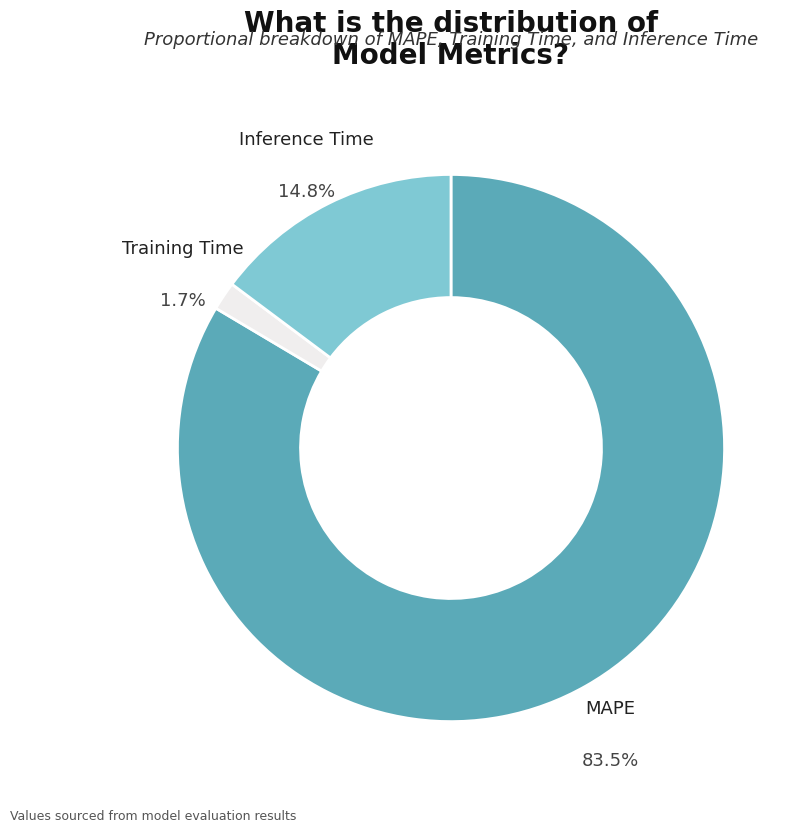

Is it true that Training Time is 1% of the pie?

False